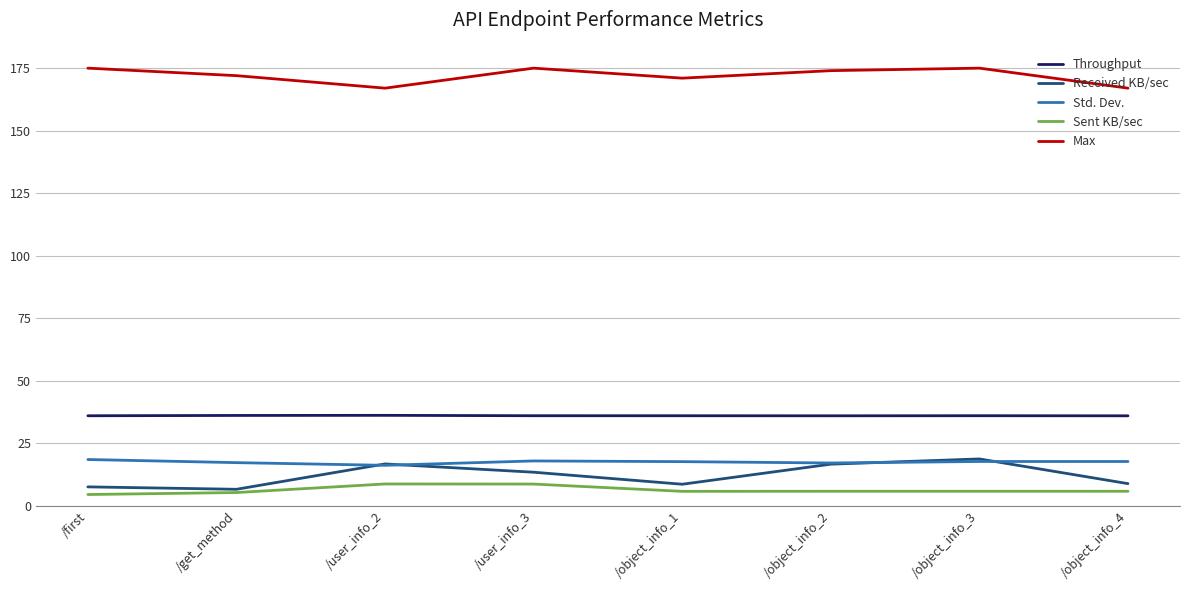

What is the difference between the maximum and minimum values in the Sent KB/sec series?

4.2